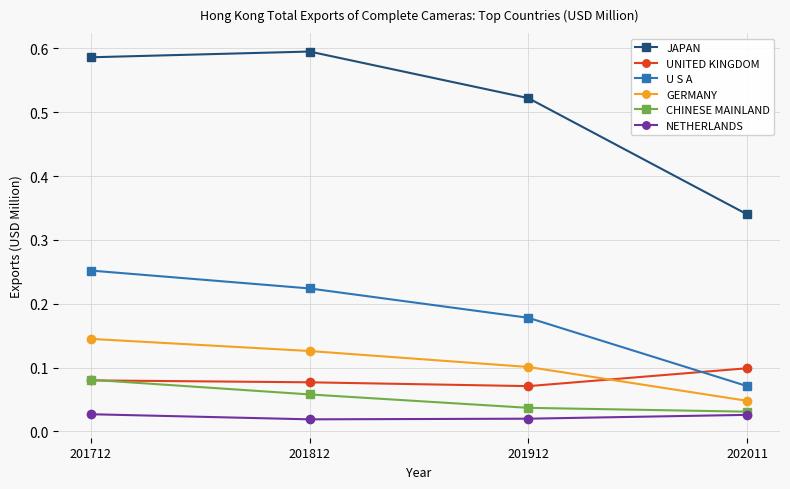

The UNITED KINGDOM series shows 0.1 at 202011. True or false?

True